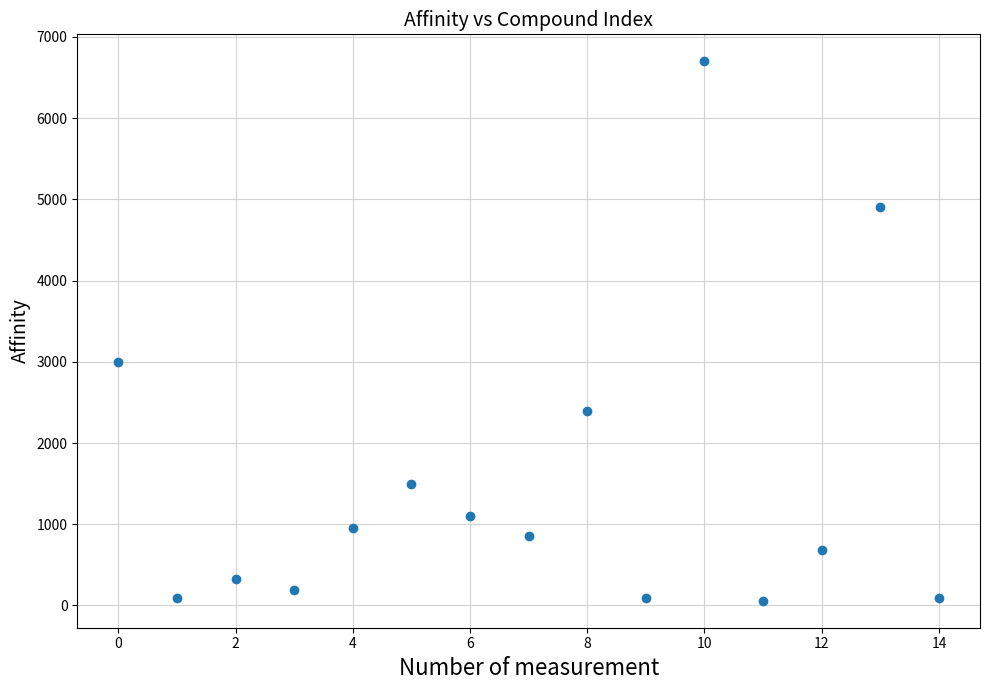

What is the range of Y values (max minus min)?

6642